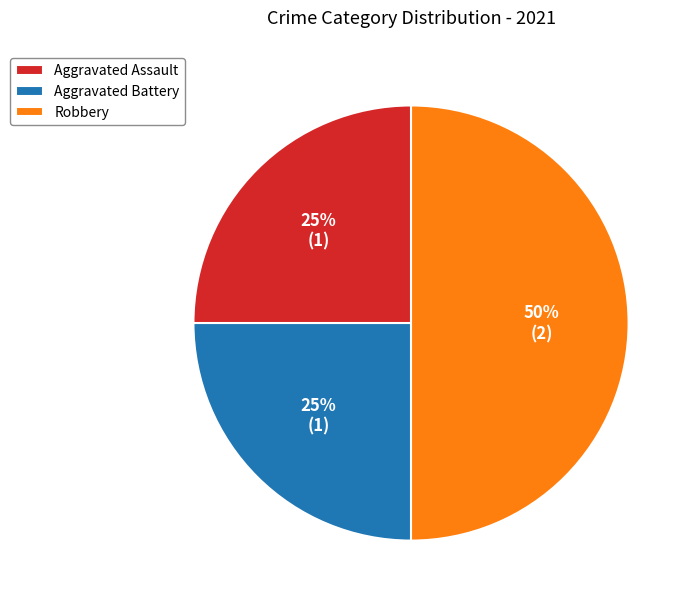

True or false: Robbery accounts for 57% of the total.

False